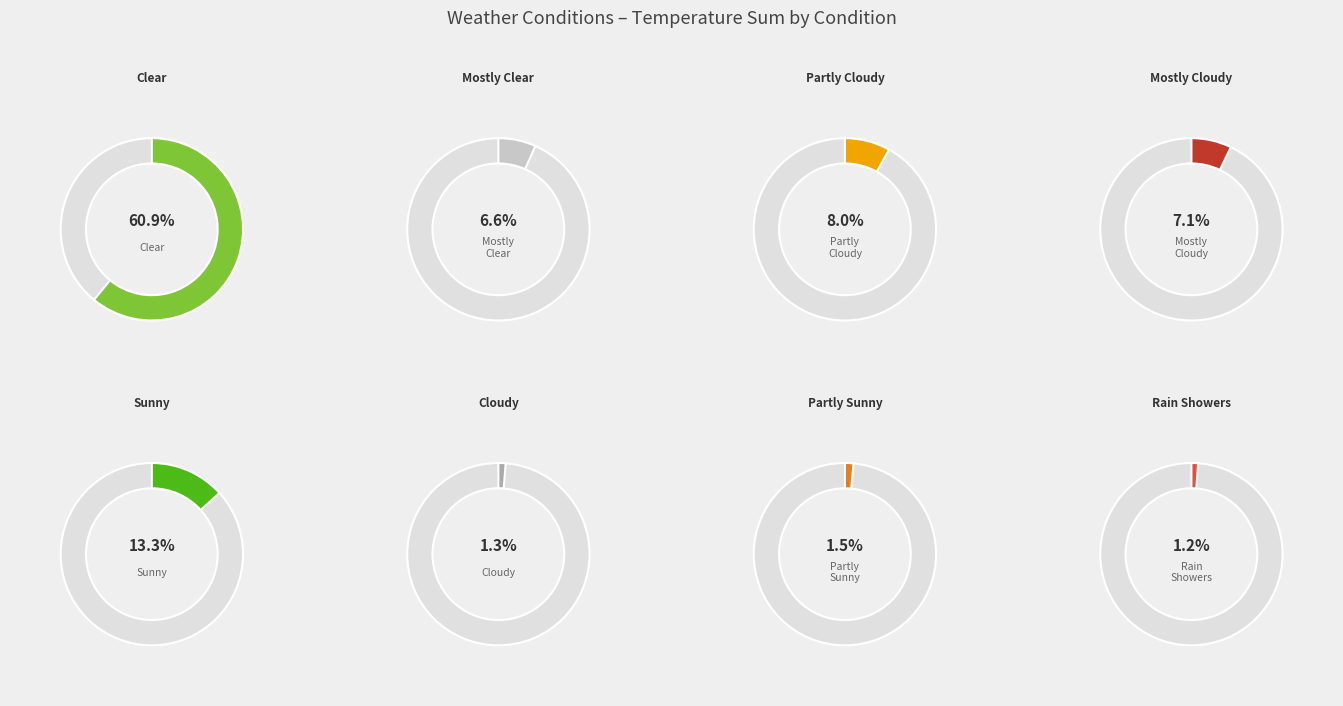

The Partly Cloudy slice represents 8% of the pie. True or false?

True